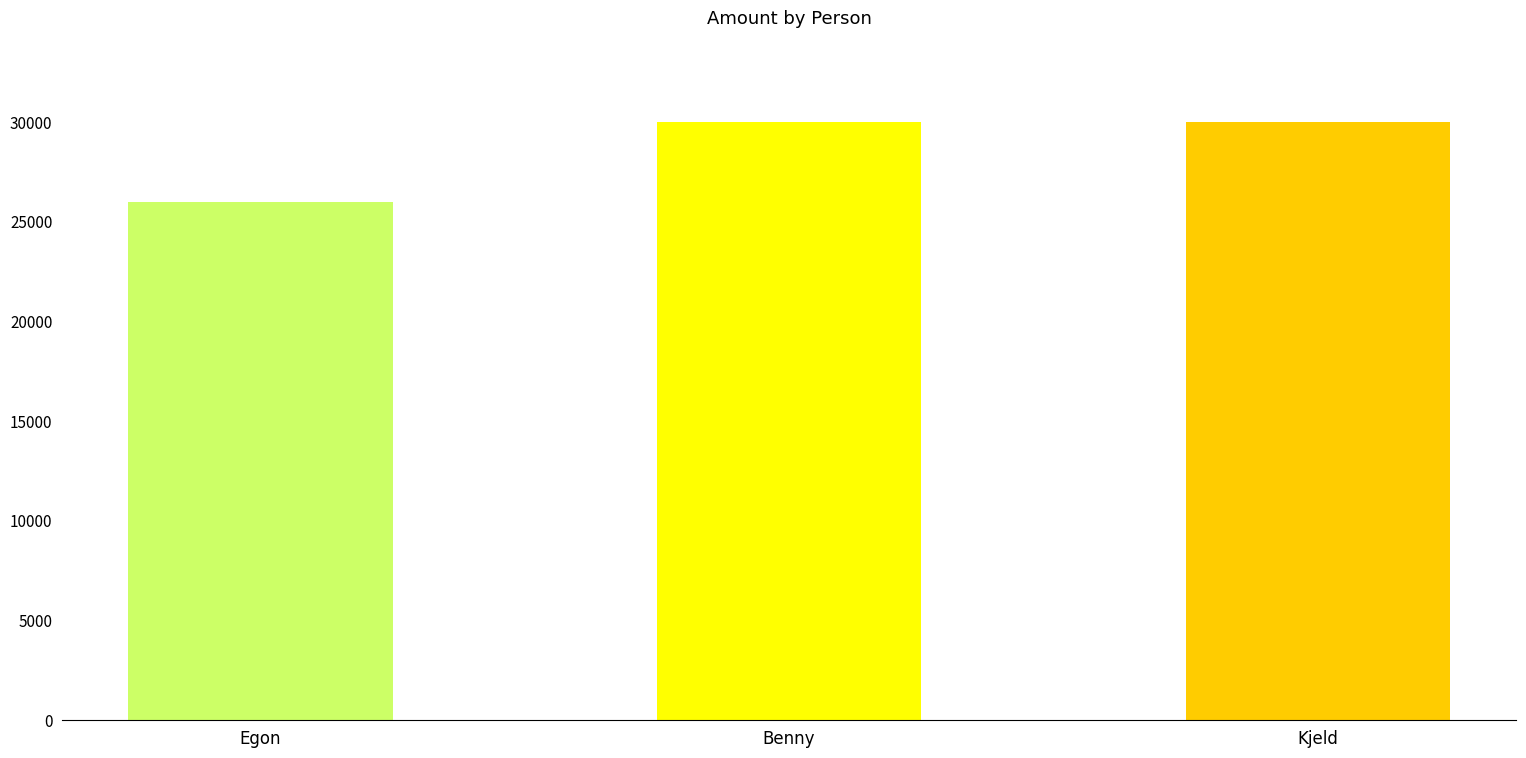

What is the change in value from Egon to Kjeld?

+4000